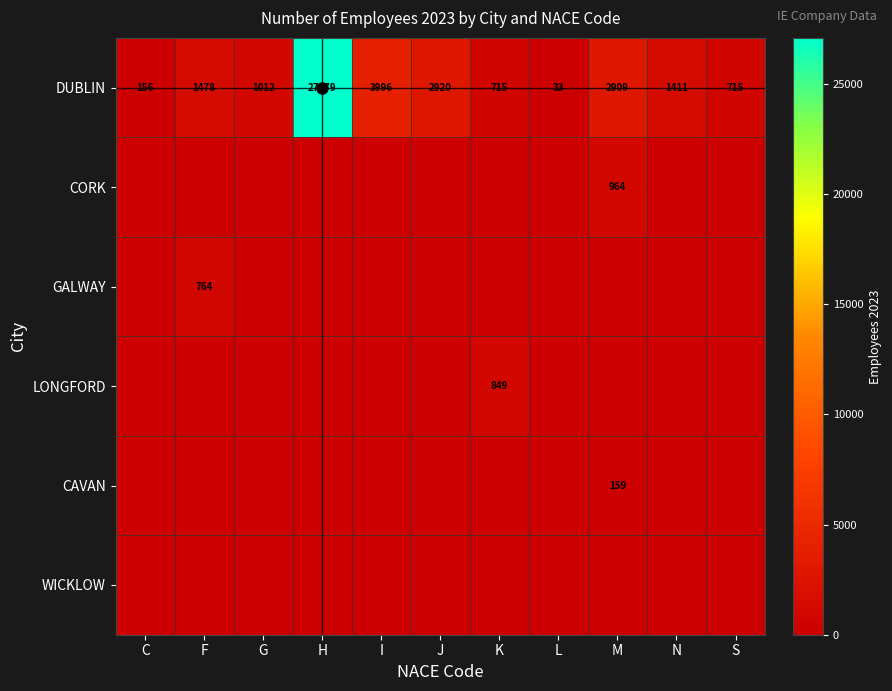

The value of LONGFORD at H is 0. True or false?

True